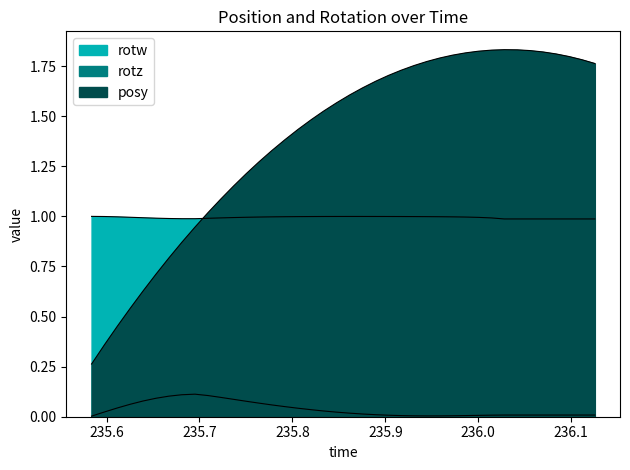

Between 235.8059 and 235.8202, which is larger?

235.8202